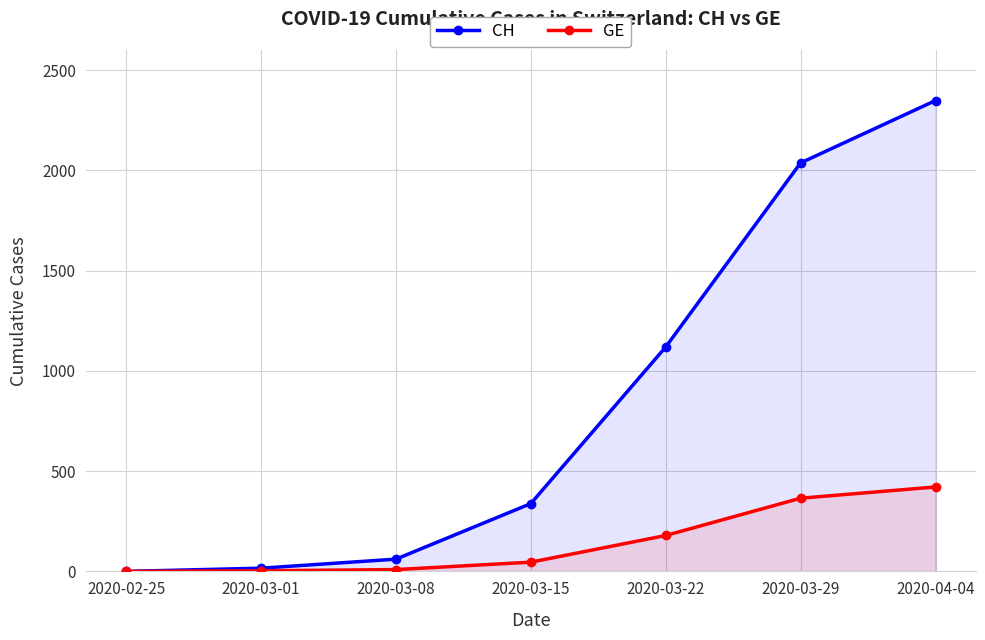

Which series has the largest total across all categories?

CH